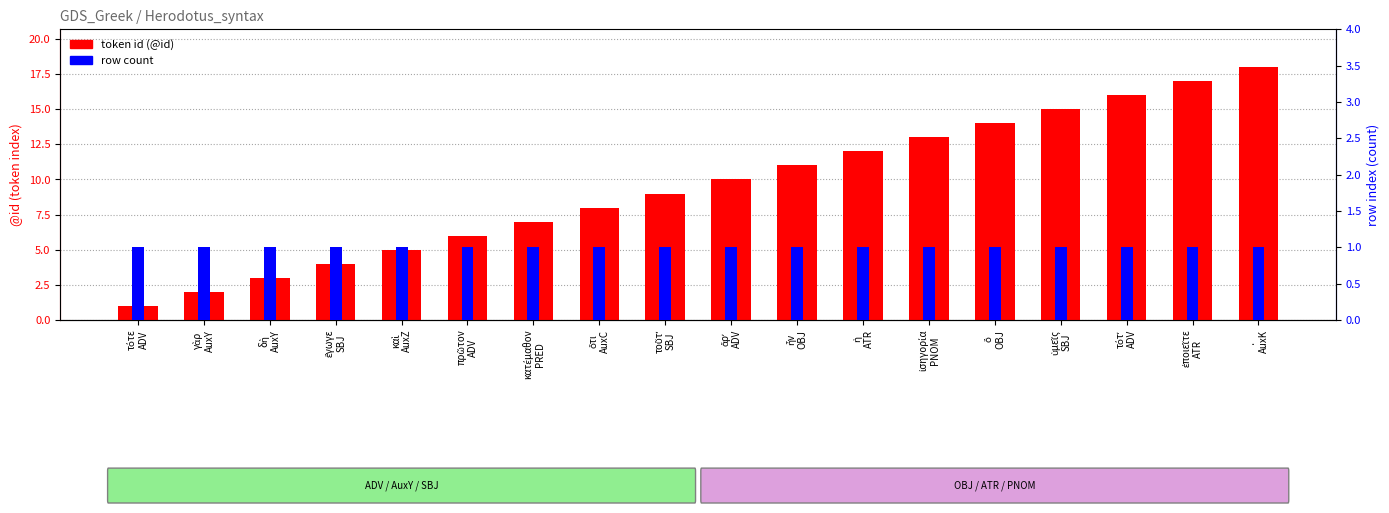

Which series has the largest range (max minus min)?

token id (@id)